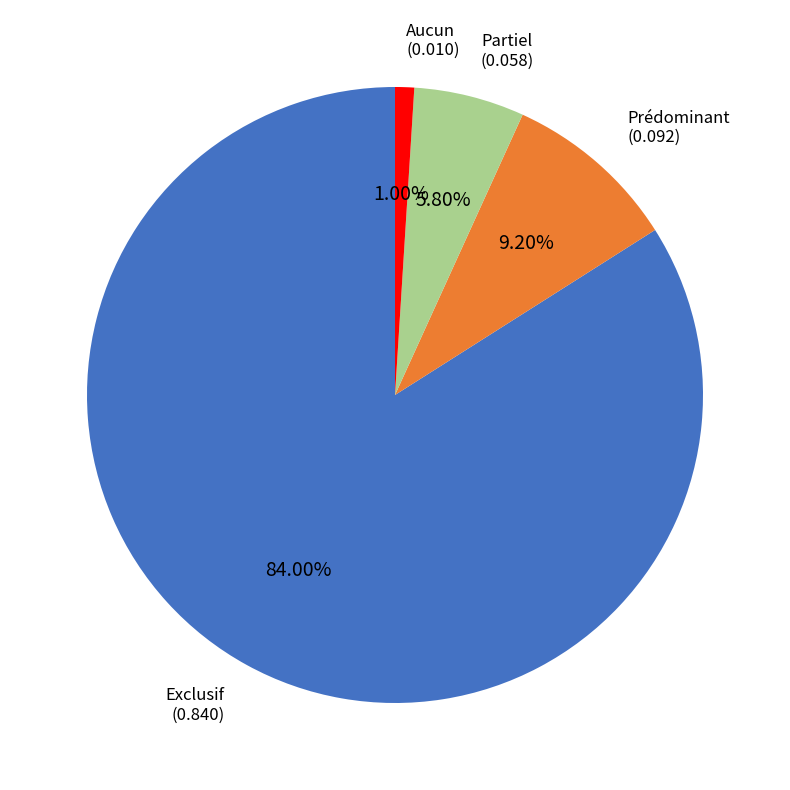

To the nearest percent, what portion does Aucun represent?

1%